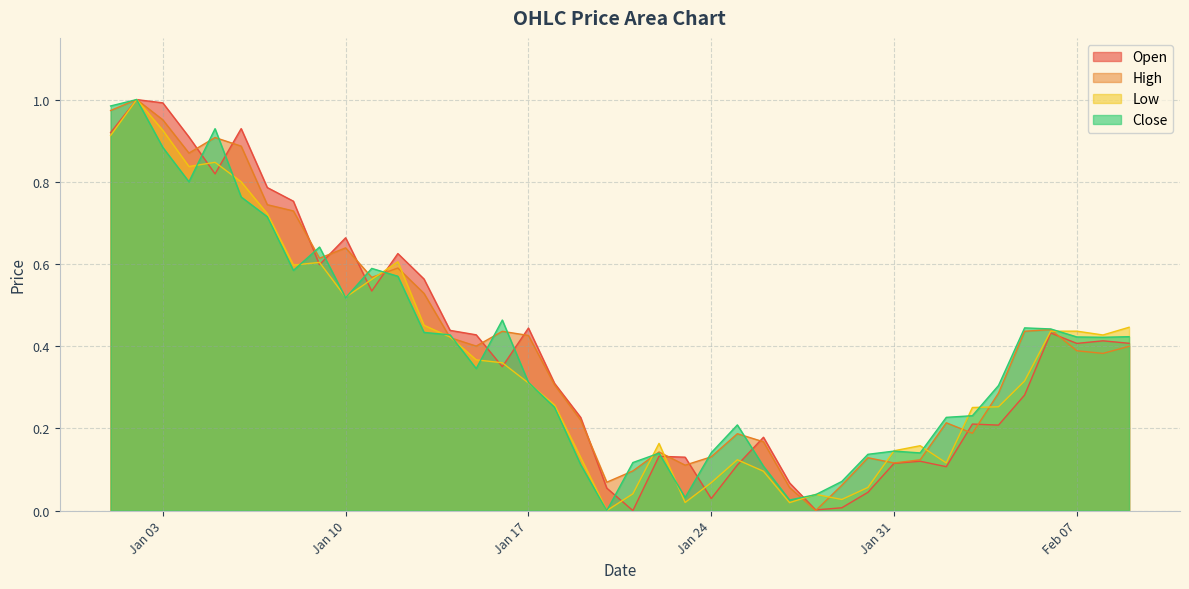

Does the chart display data point markers on the line(s)?

No